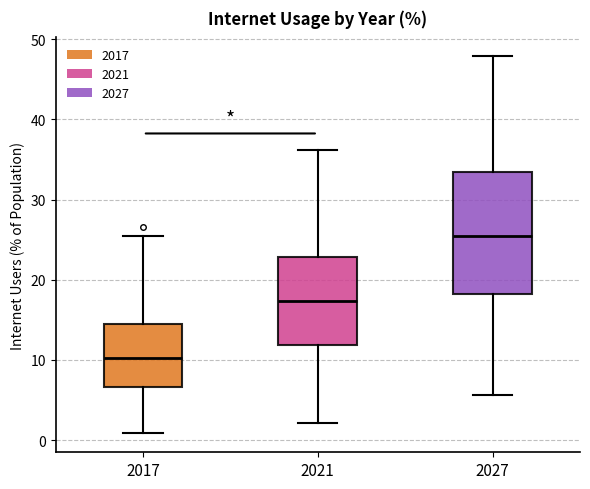

Which box's median line is the highest?

2027